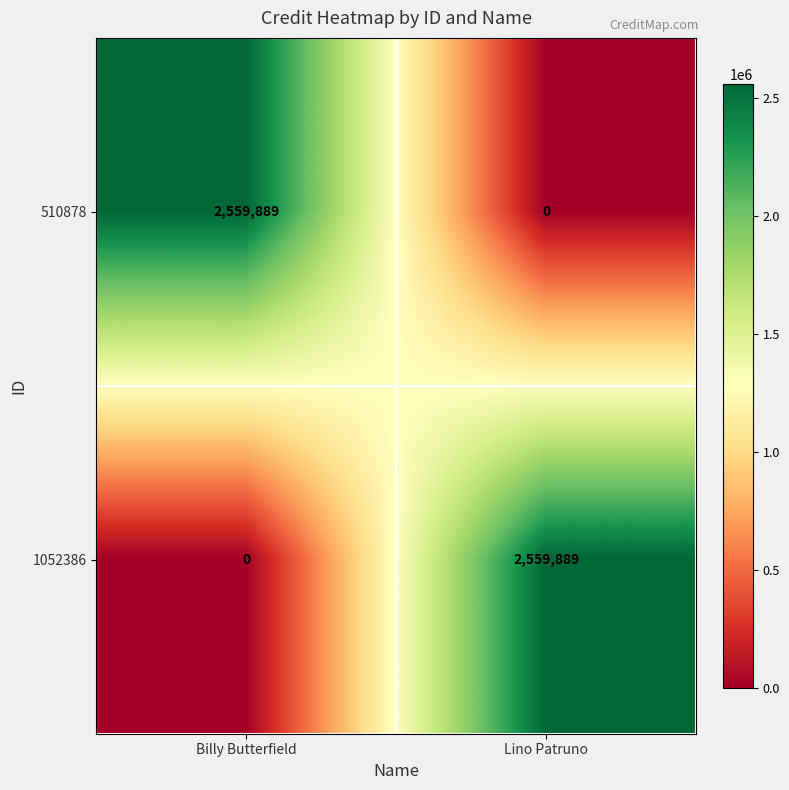

How many values in 510878 are above zero?

1